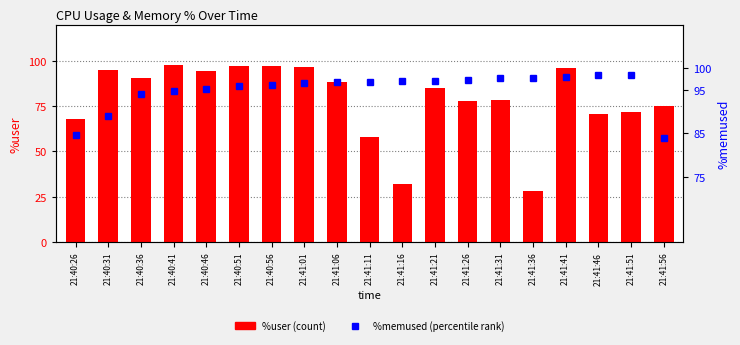

What value does the %memused series have at 21:41:41?

98.0